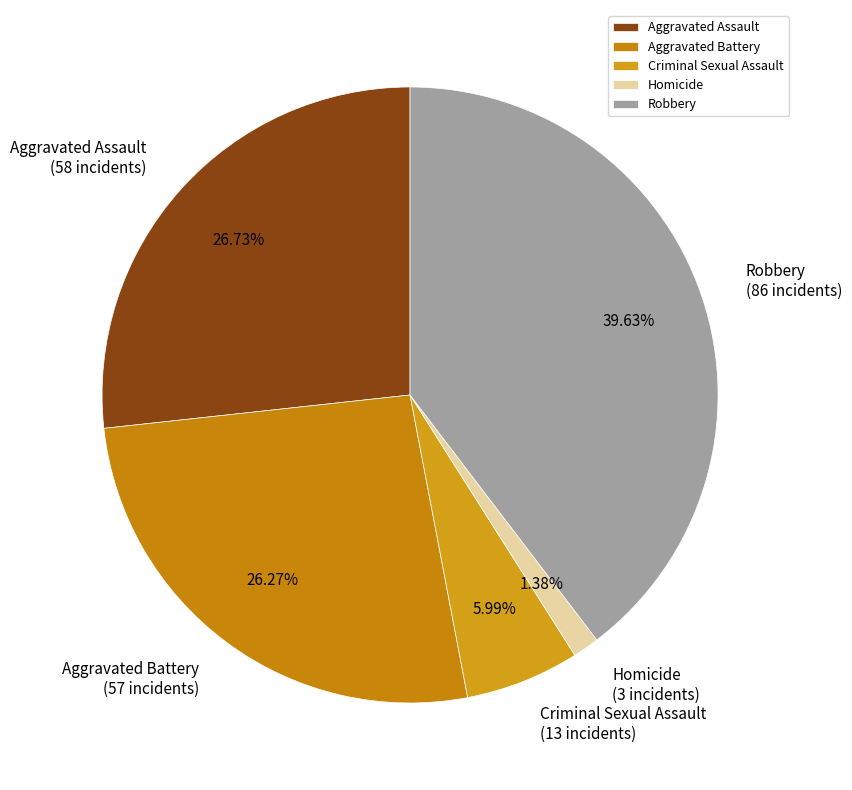

True or false: Criminal Sexual Assault accounts for 6% of the total.

True